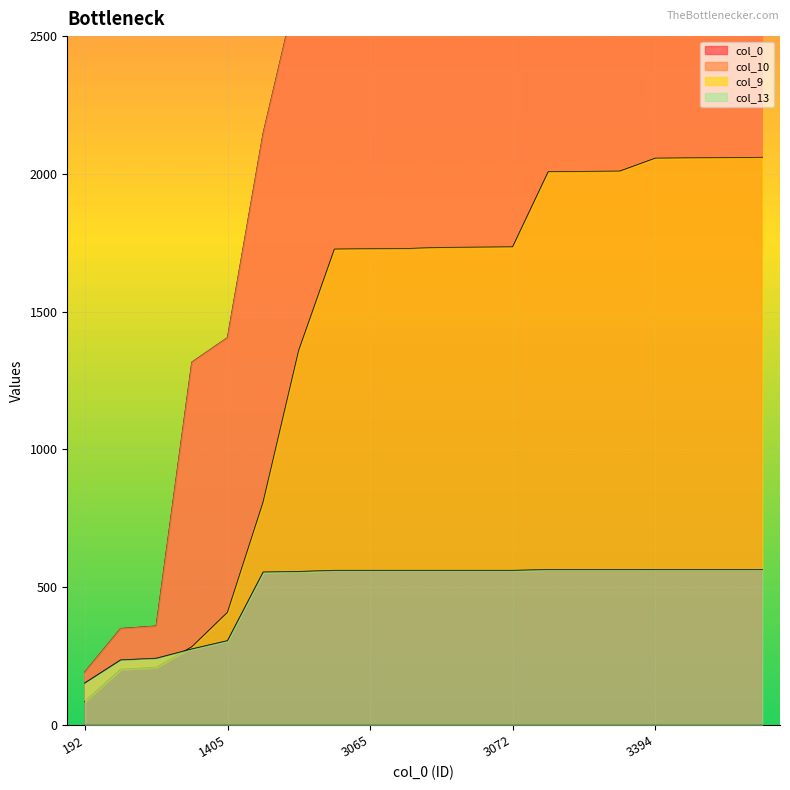

At how many categories does at least one series exceed 553?

17